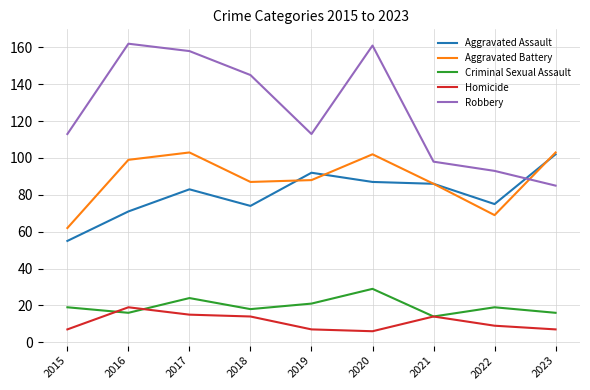

What is the lowest value of the Homicide series?

6